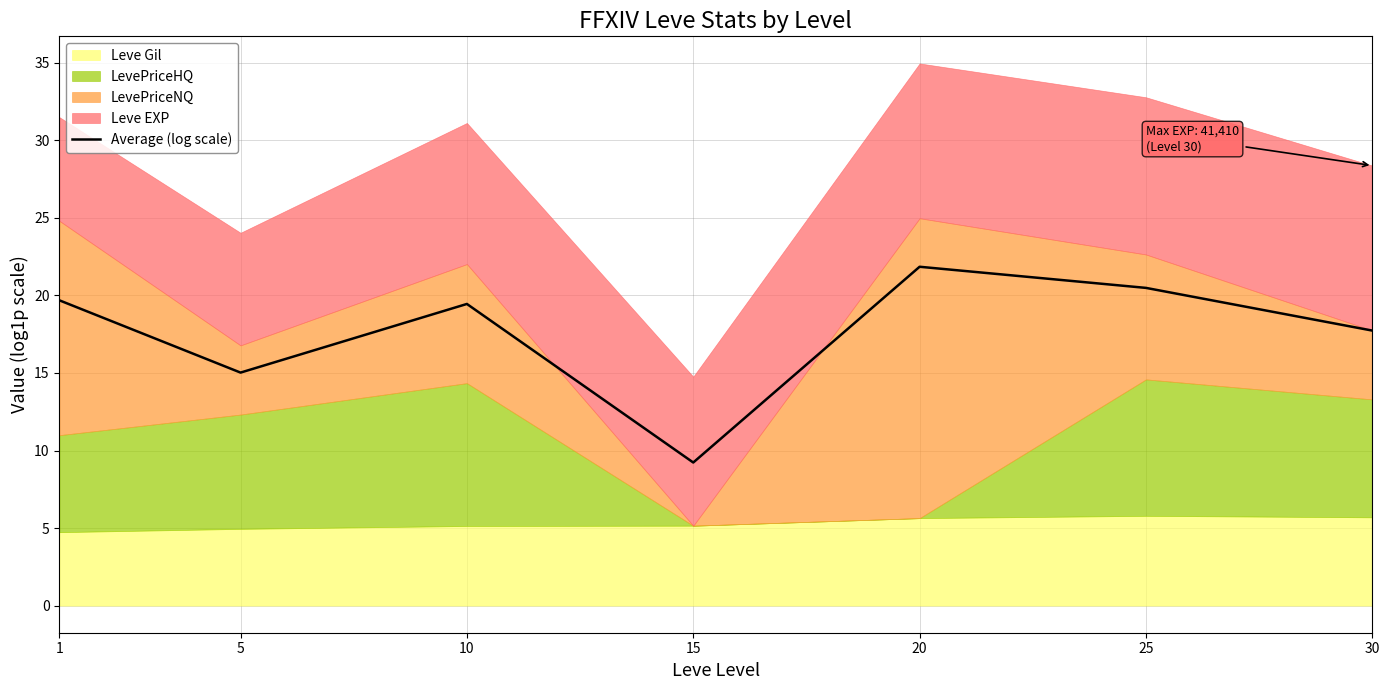

What is the value of the 6th point from the left?

20.5